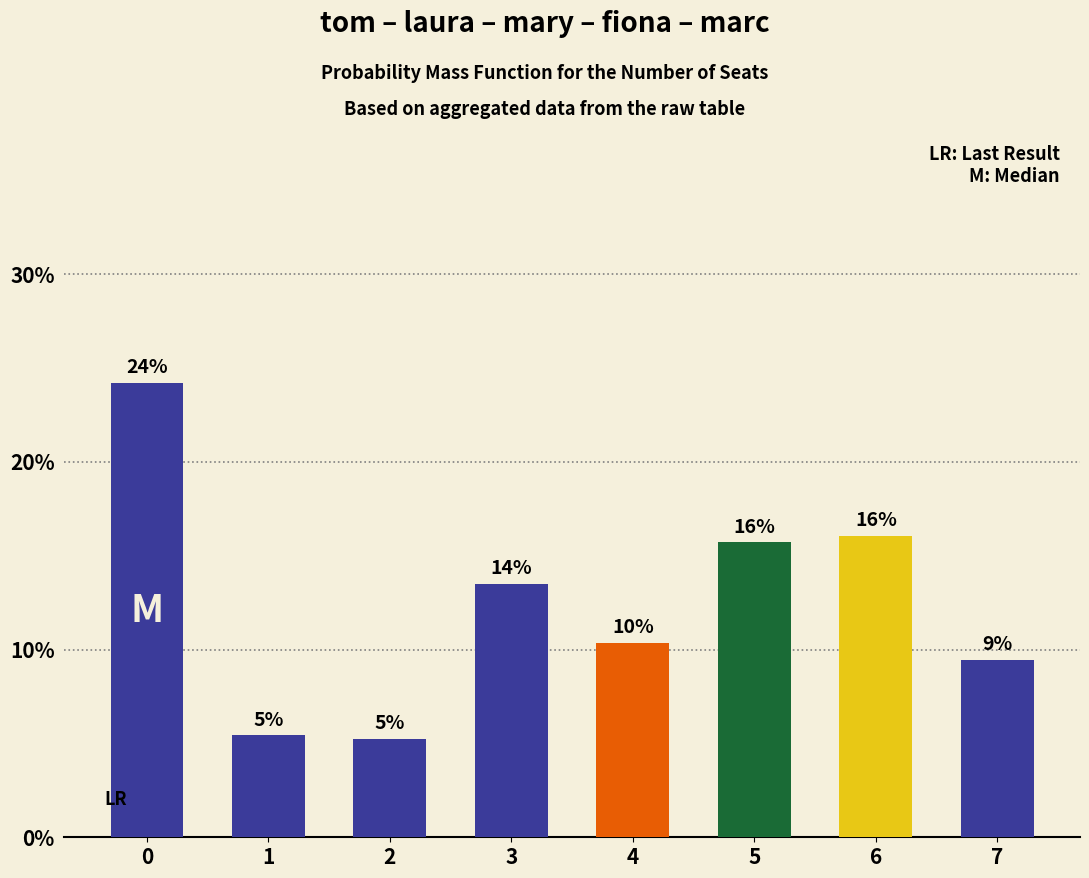

What is the sum of all values?

1.0